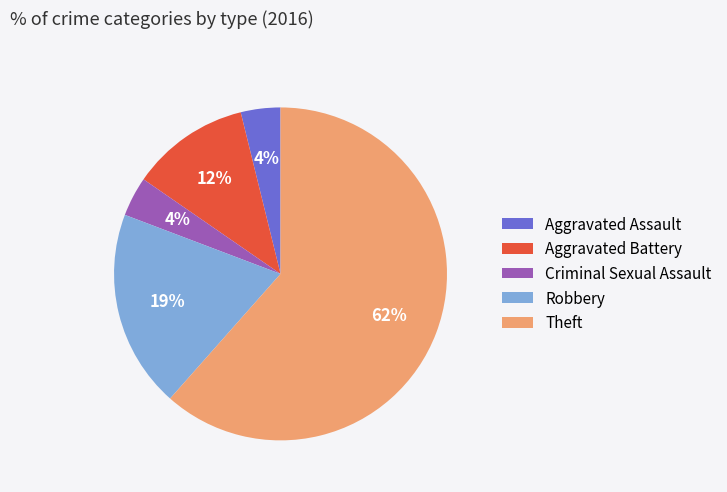

Count the number of slices in the pie.

5